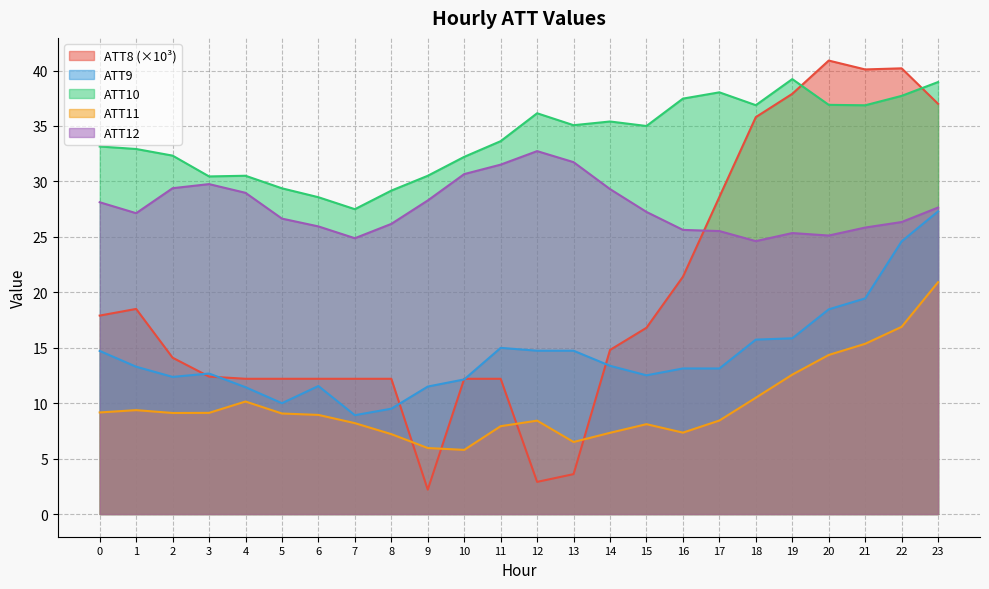

What is the greatest value displayed?

40.9